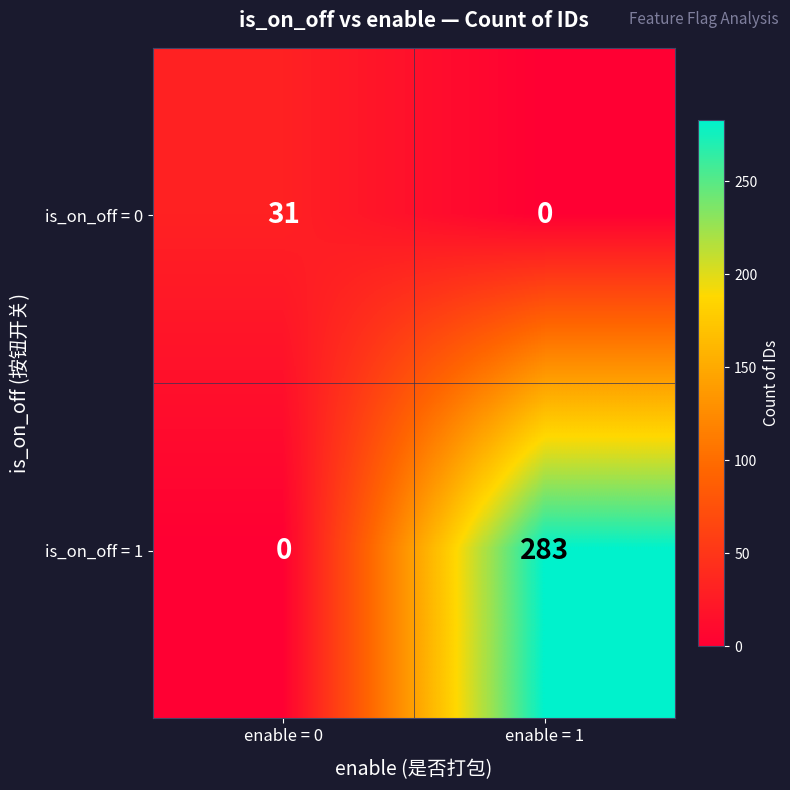

True or false: is_on_off = 0 has a value of 31 at enable = 0.

True